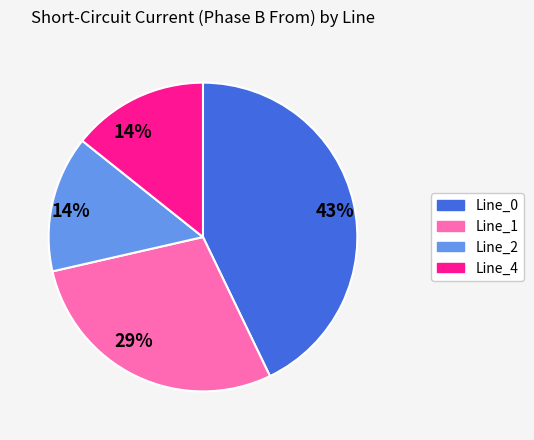

Count the number of slices in the pie.

4